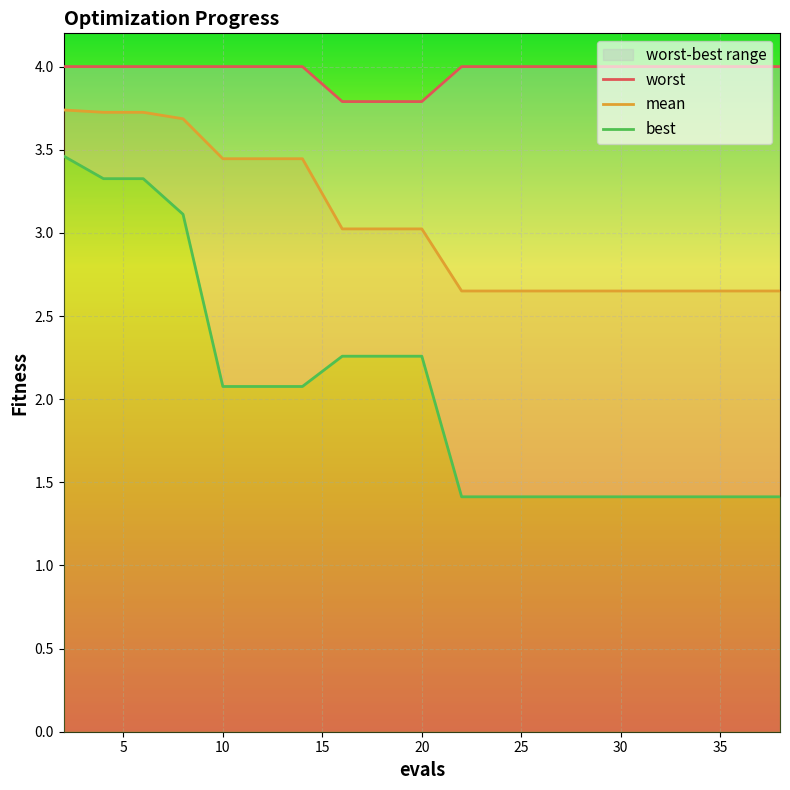

True or false: mean has a value of 1.1 at 33.

False